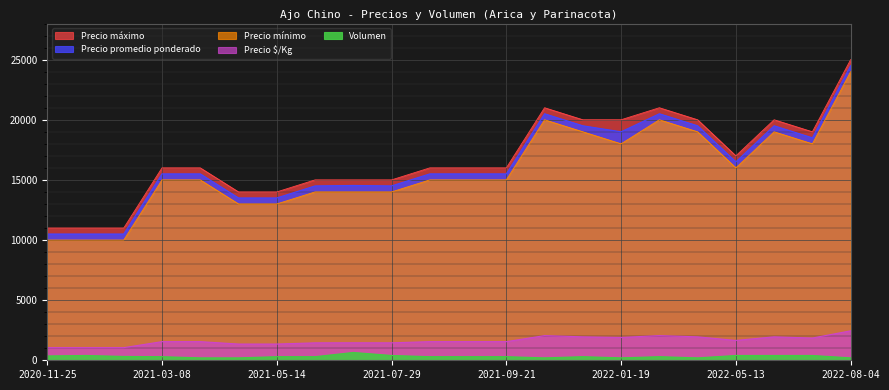

What is the difference between the maximum and minimum values in the Precio promedio ponderado series?

14000